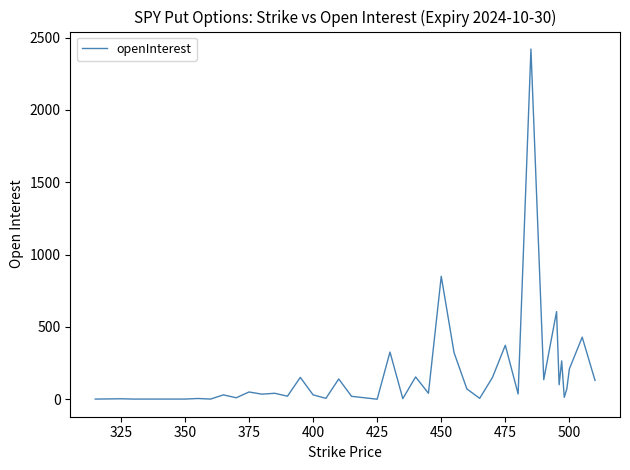

Reading left to right, transcribe all the data shown in this chart.

1	3	1	1	5	1	30	10	50	35	41	21	151	30	6	140	20	10	0	326	4	154	41	850	322	71	6	151	373	36	2421	135	606	100	265	13	71	210	429	130